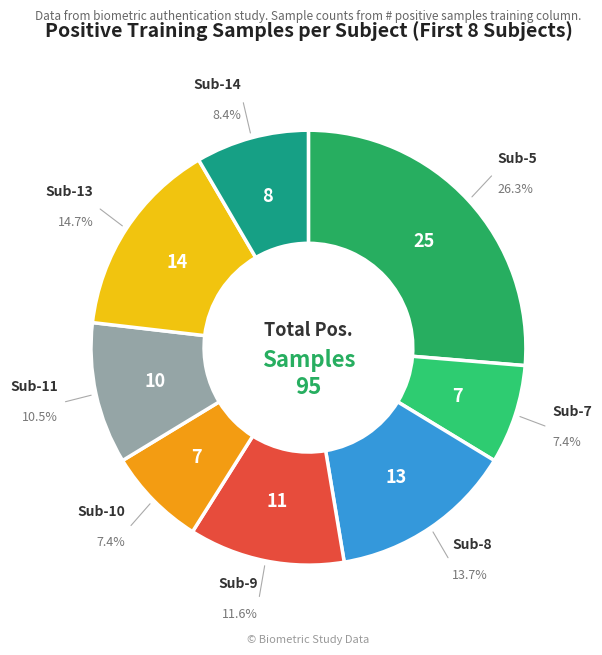

Count the number of slices in the pie.

8